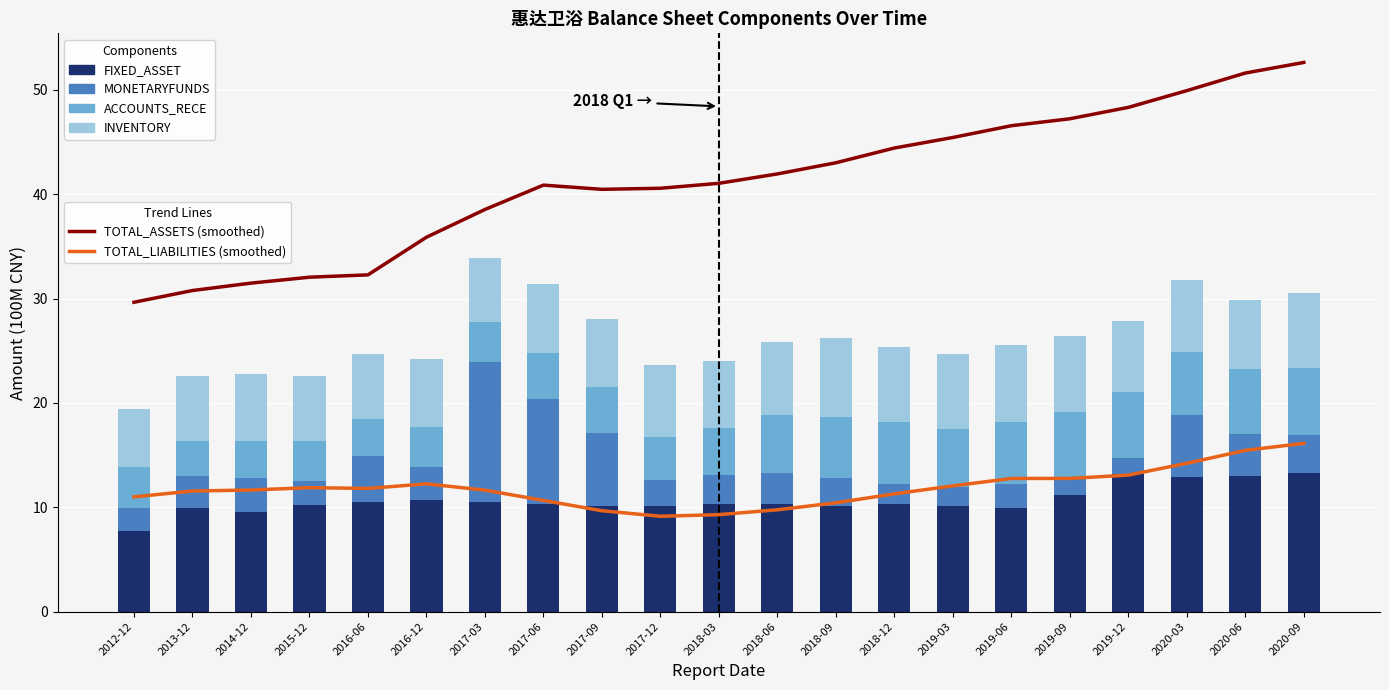

Which series has the largest total across all categories?

TOTAL_ASSETS (smoothed)